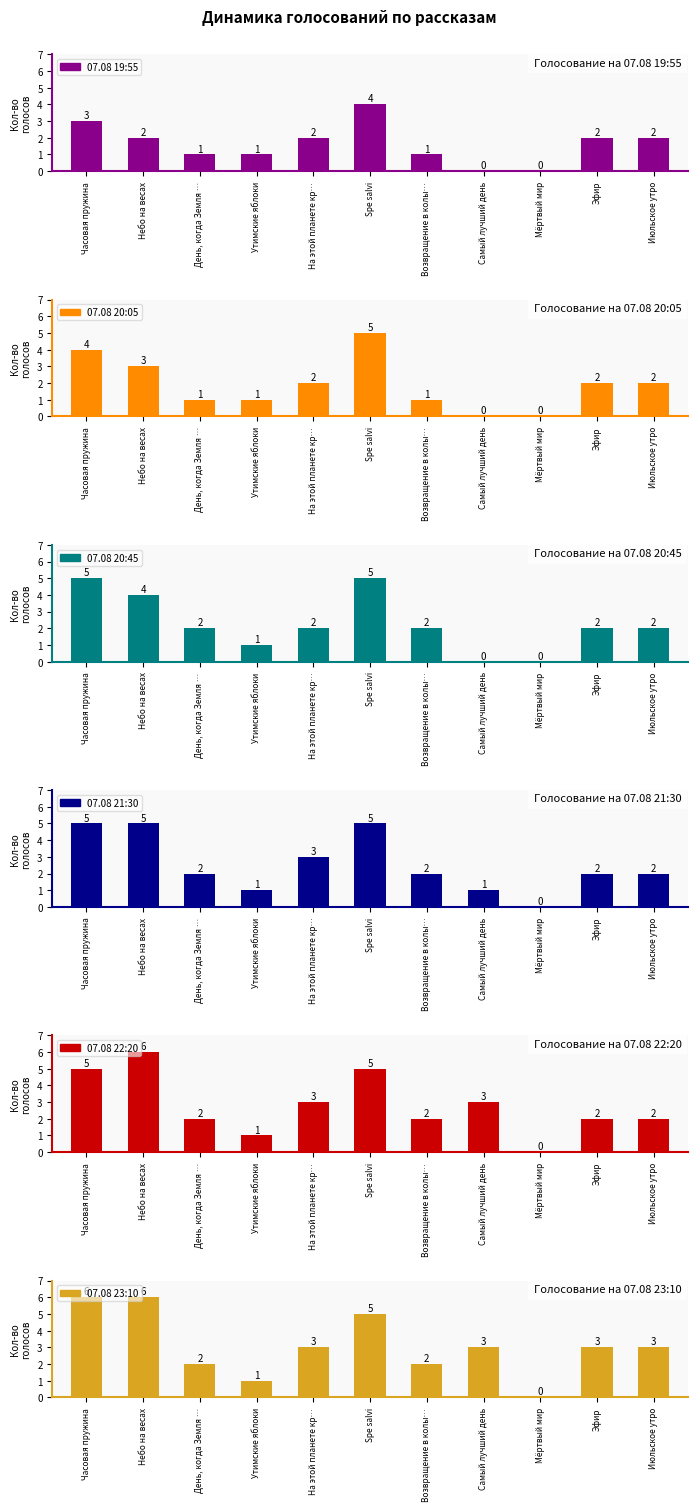

Which label corresponds to the largest value in the chart?

Небо на весах